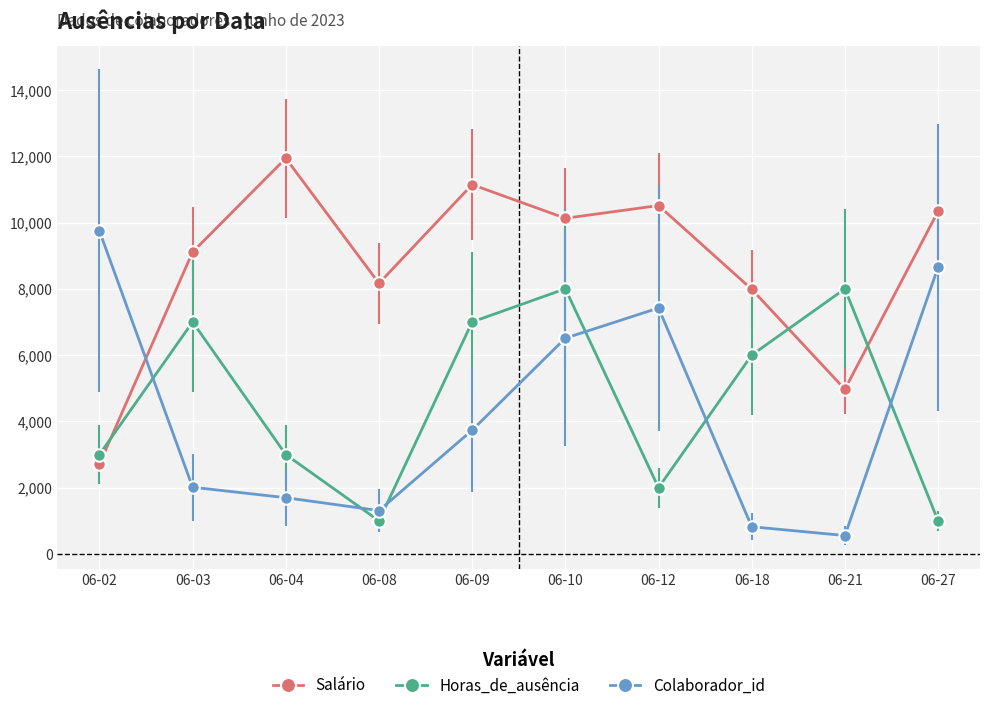

How many Horas_de_ausência values are between 2000 and 7000?

6